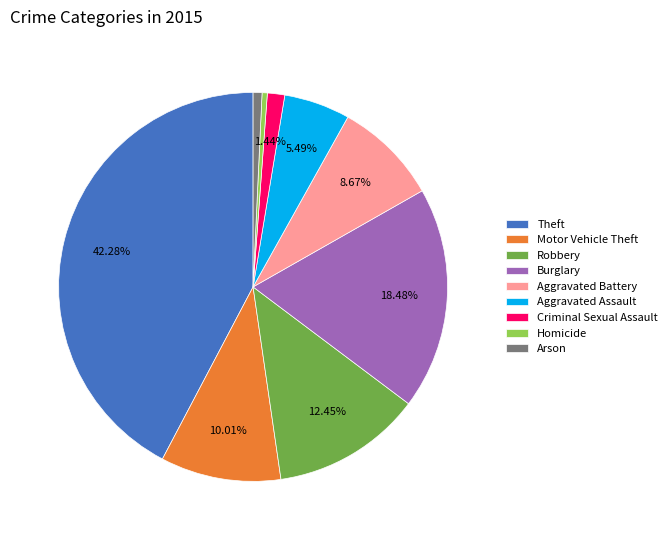

What is the largest slice in the pie chart?

Theft